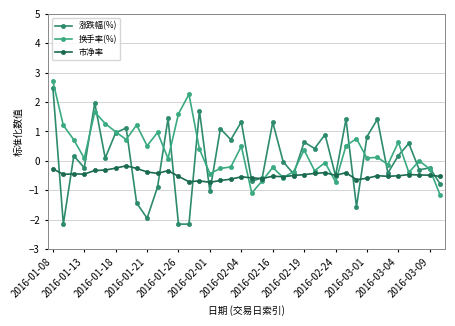

How many distinct data groups are displayed?

3